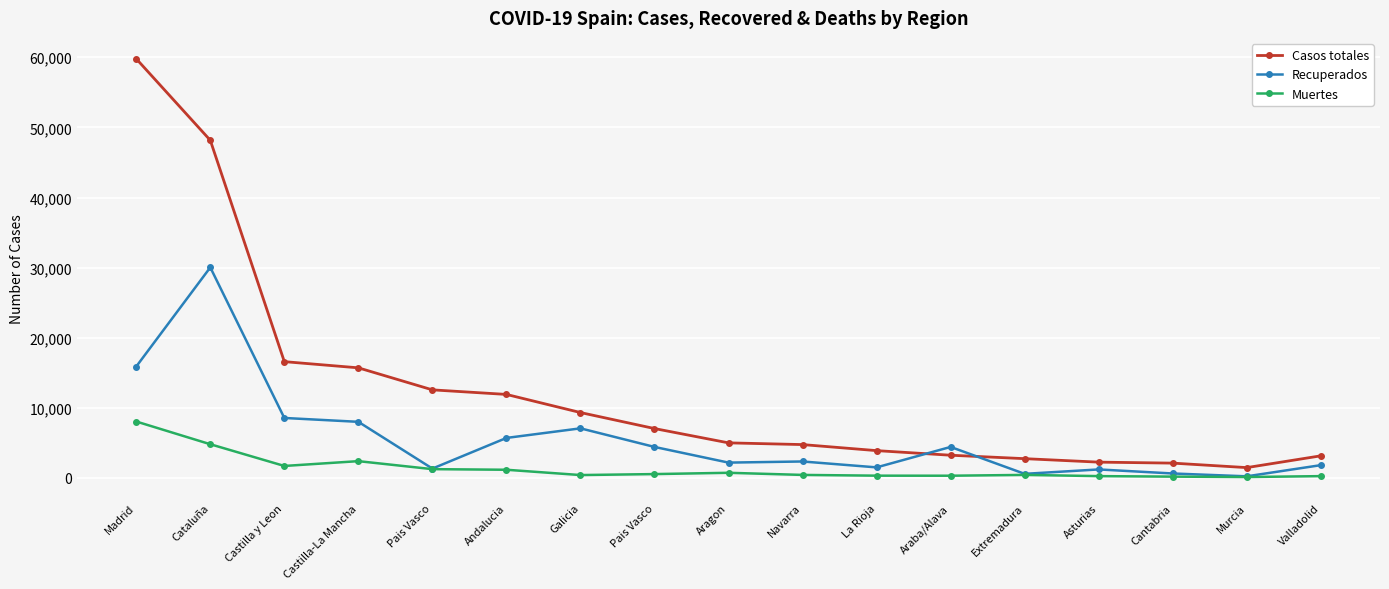

At which category does Casos totales reach its first local valley?

Murcia